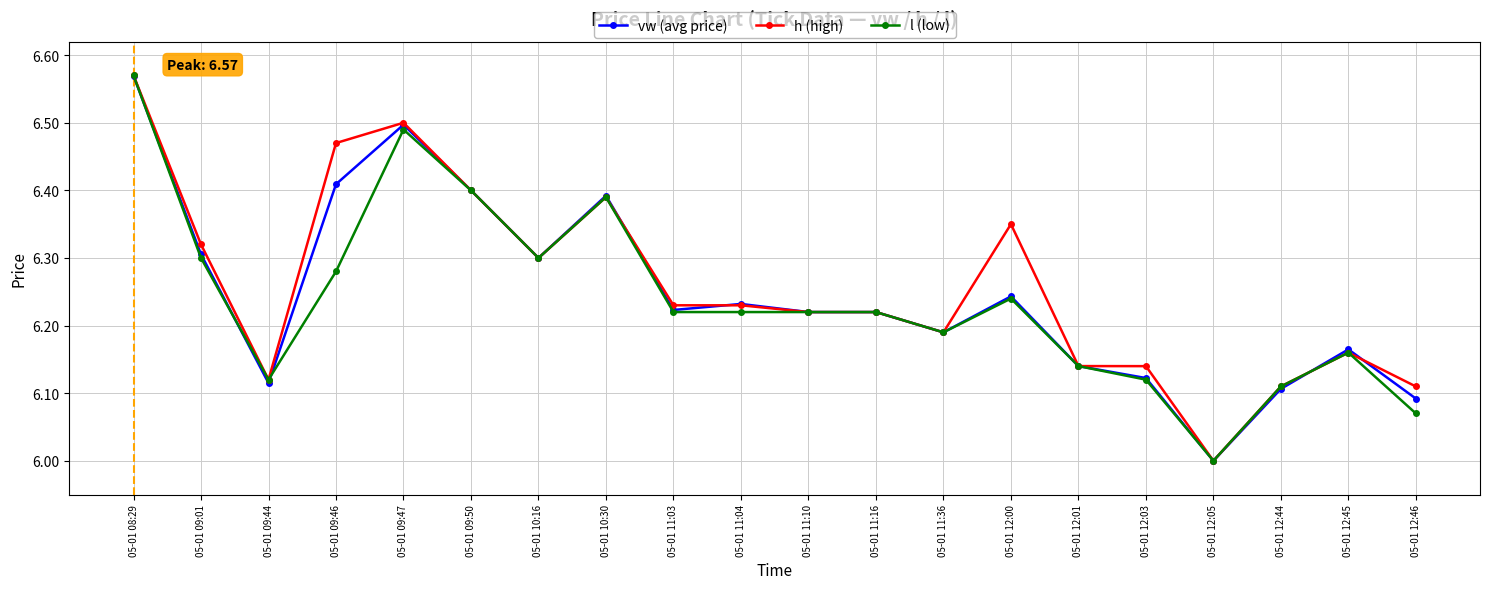

What is the minimum value for h (high)?

6.0